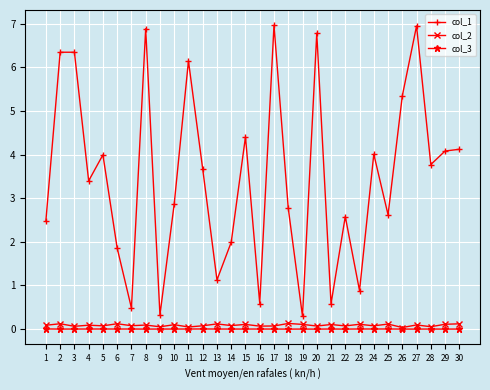

What is the maximum value shown in the chart?

7.0